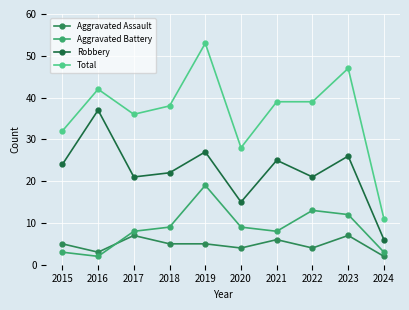

At 2019, list the series in order from largest to smallest.

Total, Robbery, Aggravated Battery, Aggravated Assault